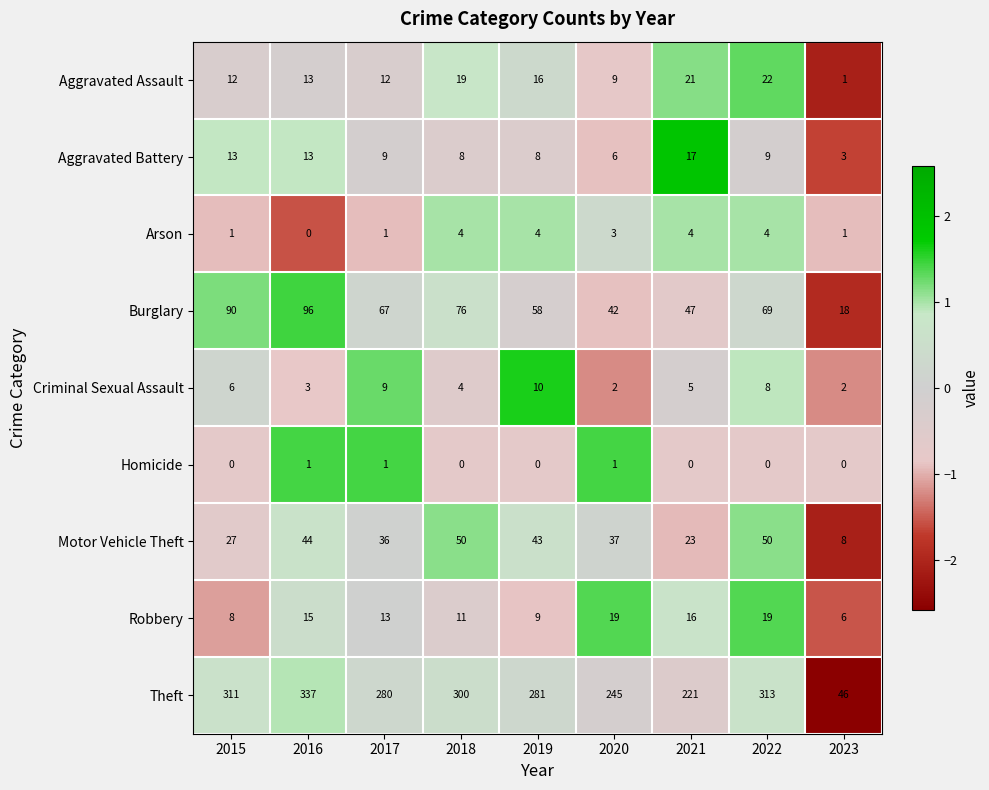

What is the maximum value shown in the chart?

337